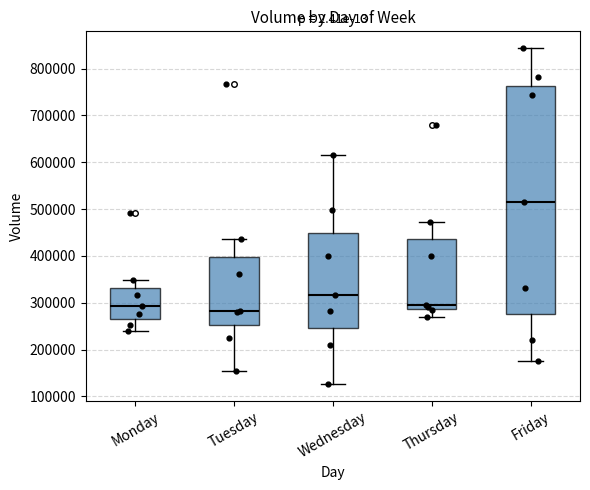

Where is the upper edge of the box for Wednesday on the y-axis? The values are not printed on the chart, so give them approximately, as read against the axis.

450000